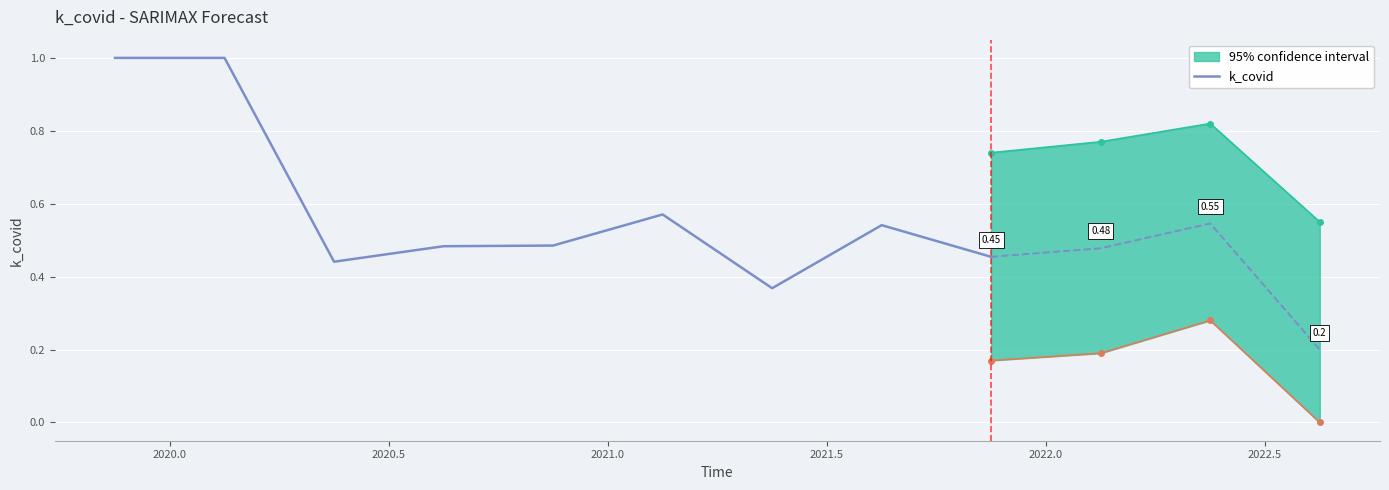

Which has a higher value, 2021.0 or 2022.5?

2021.0